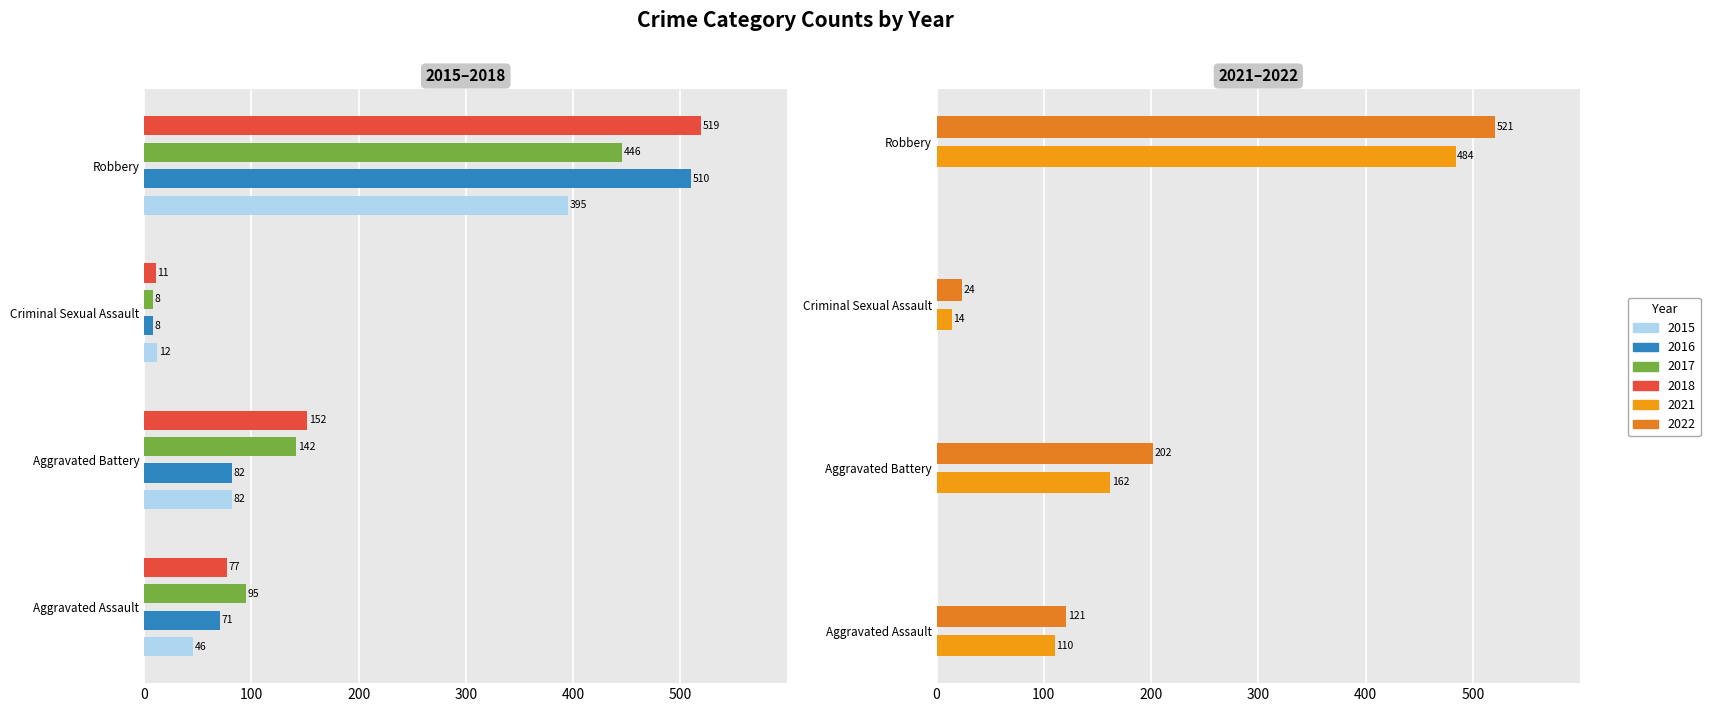

What is the average value of the 2016 series?

168